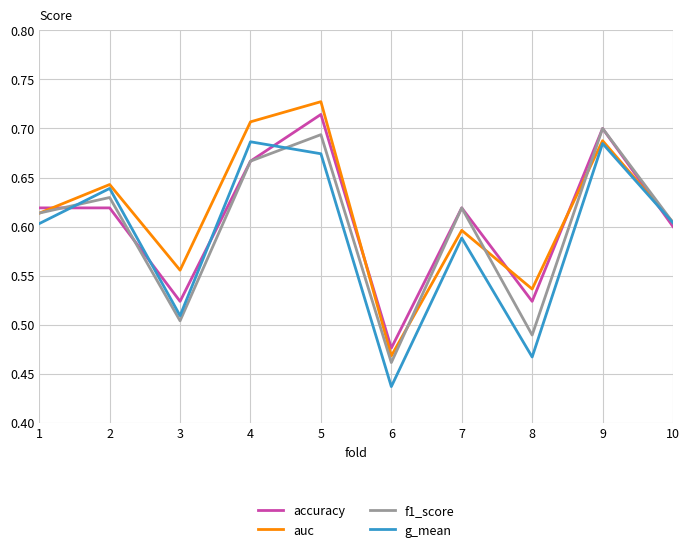

The accuracy series shows 0.6 at 2. True or false?

True